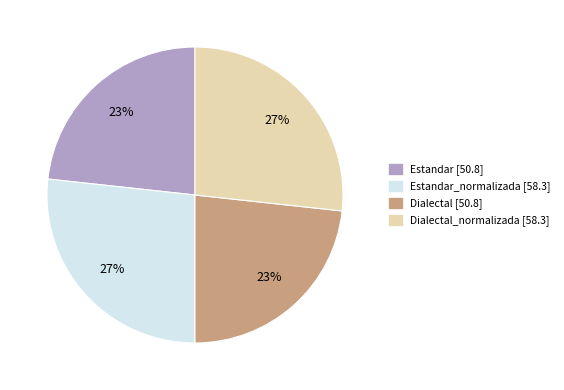

How many segments does this pie chart have?

4